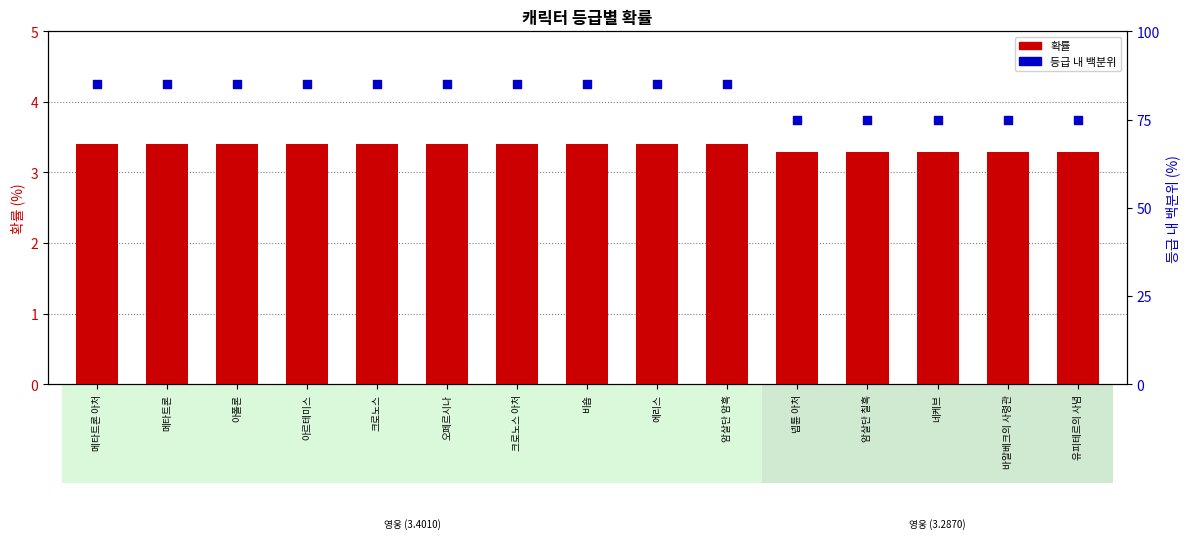

Which series reaches the minimum Y coordinate?

확률